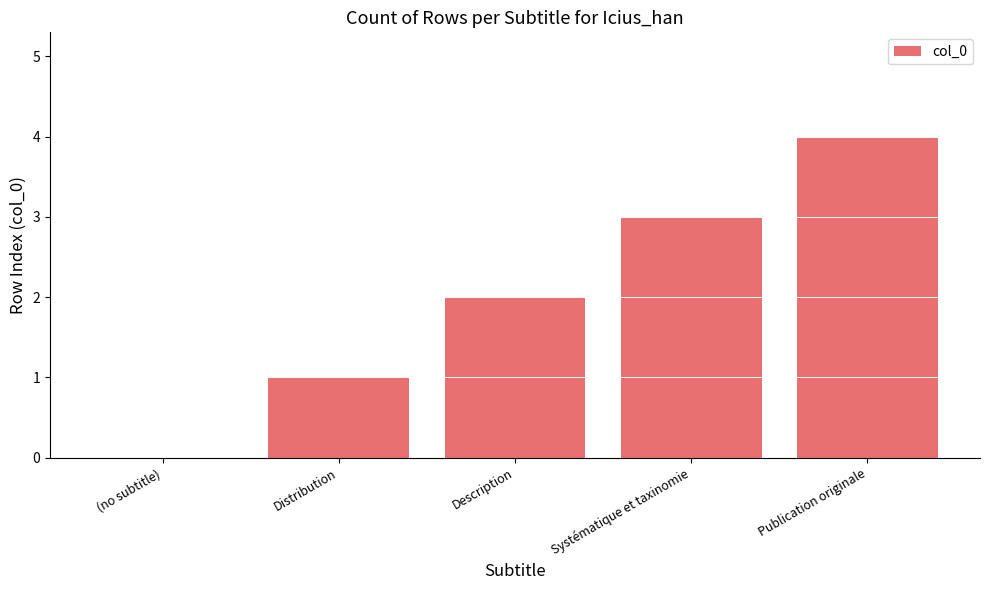

What is the change in value from Distribution to Systématique et taxinomie?

+2